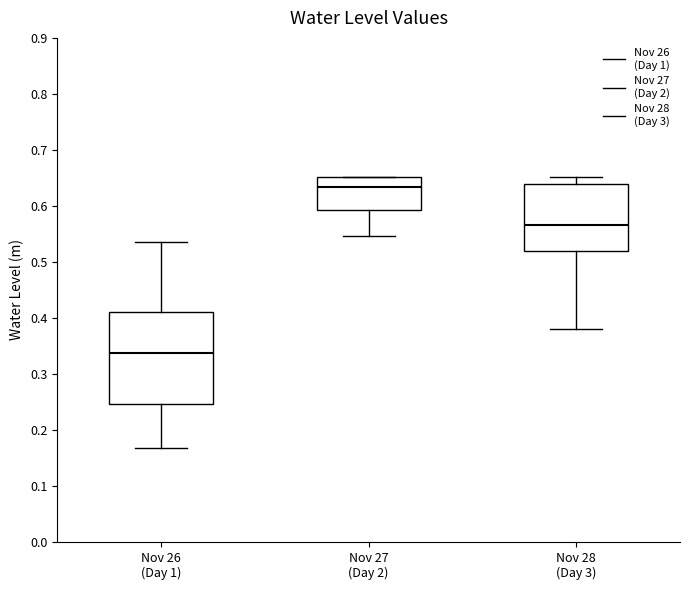

Which box has the lowest median line?

Nov 26 (Day 1)